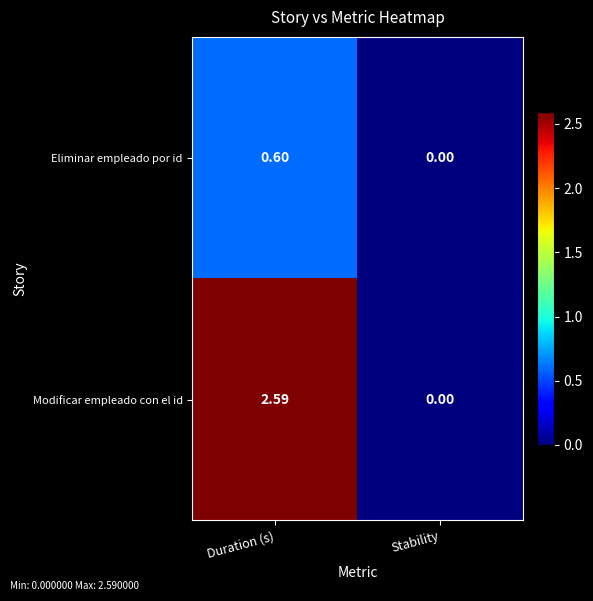

Where is Eliminar empleado por id nearest to the value 0?

Stability